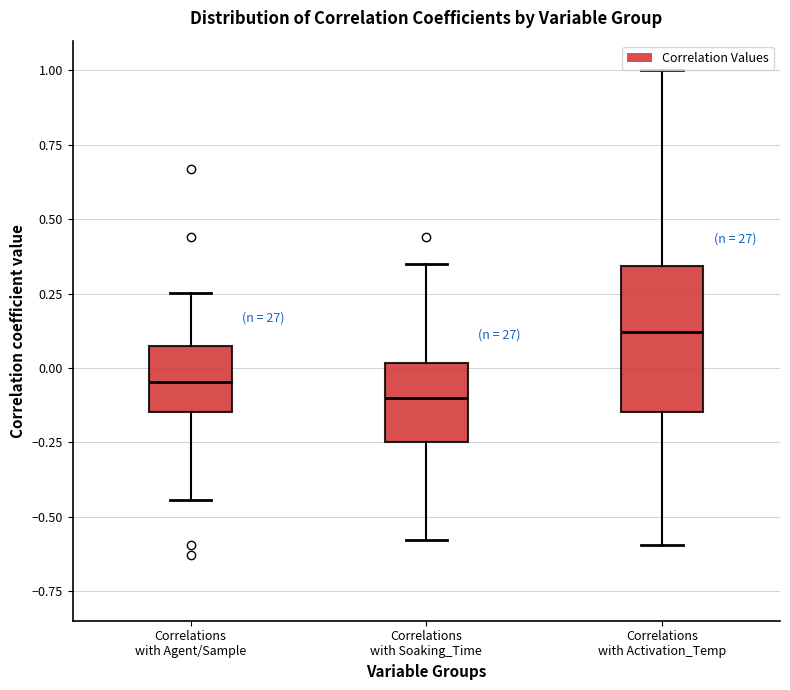

Comparing the boxes themselves (not the whiskers), which one is the tallest?

Correlations with Activation_Temp